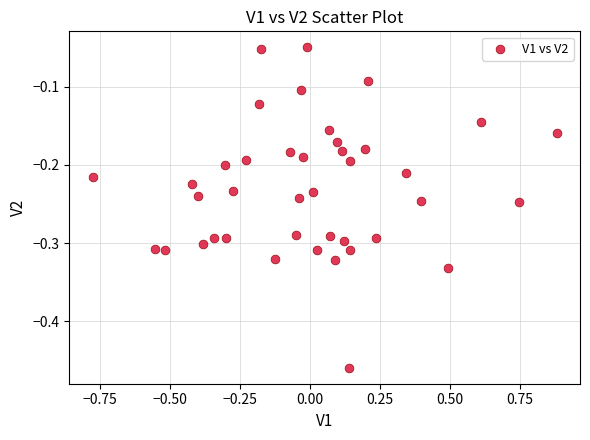

What is the range of Y values (max minus min)?

0.4